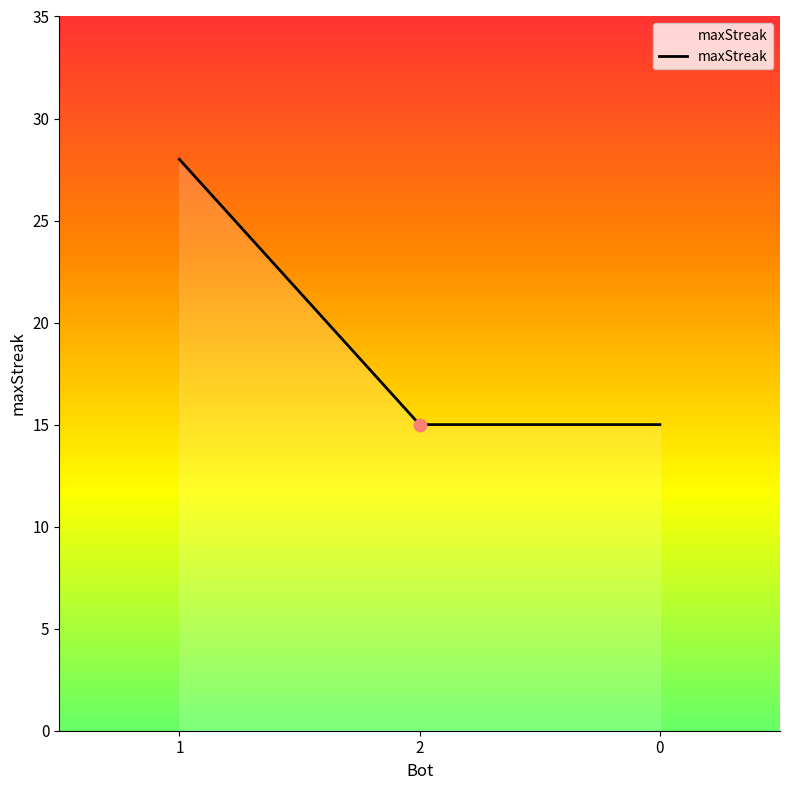

Approximately how many times larger is the value at 1 compared to 0?

1.9